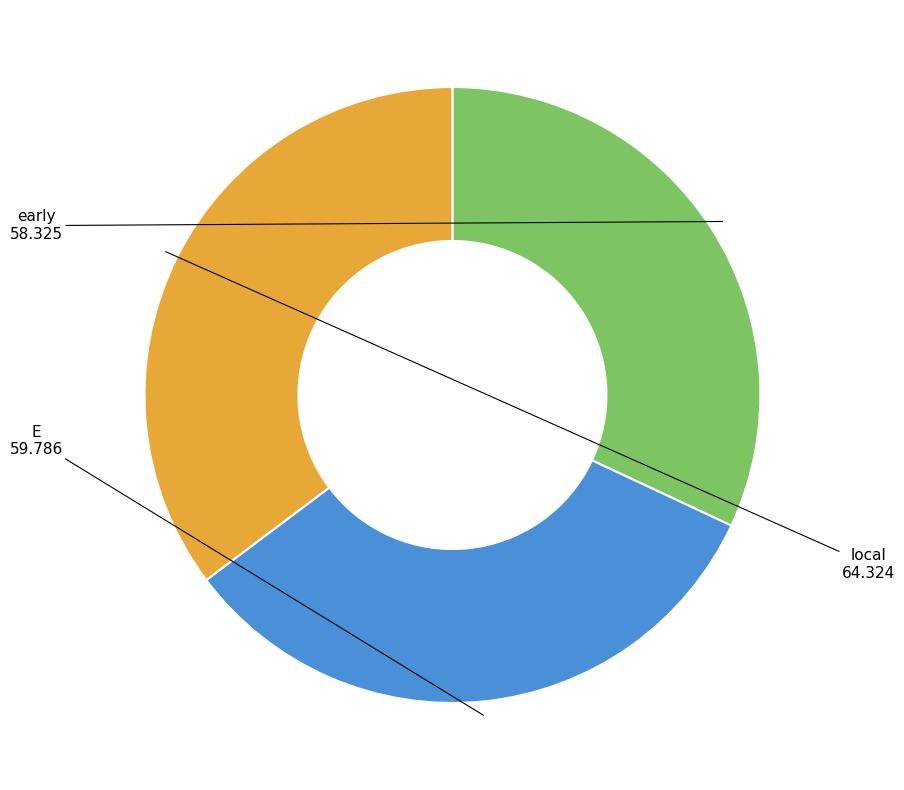

Is the sum of early and E greater than half?

Yes